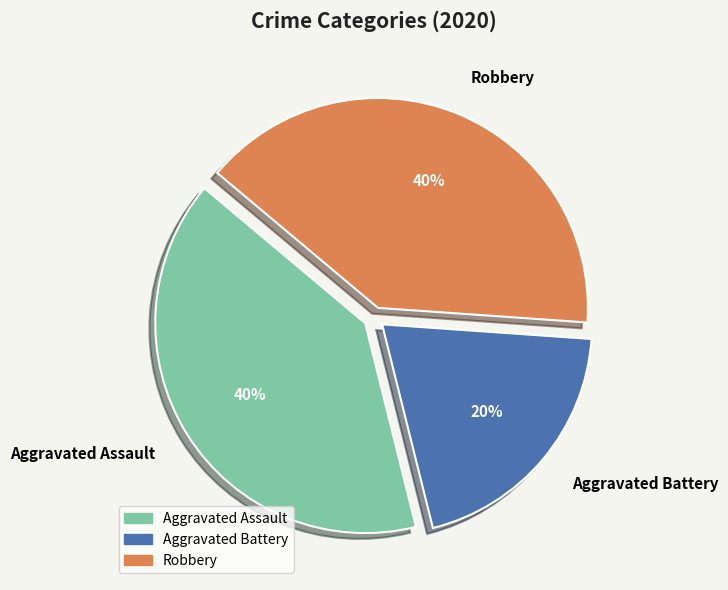

Which slice is the smallest?

Aggravated Battery